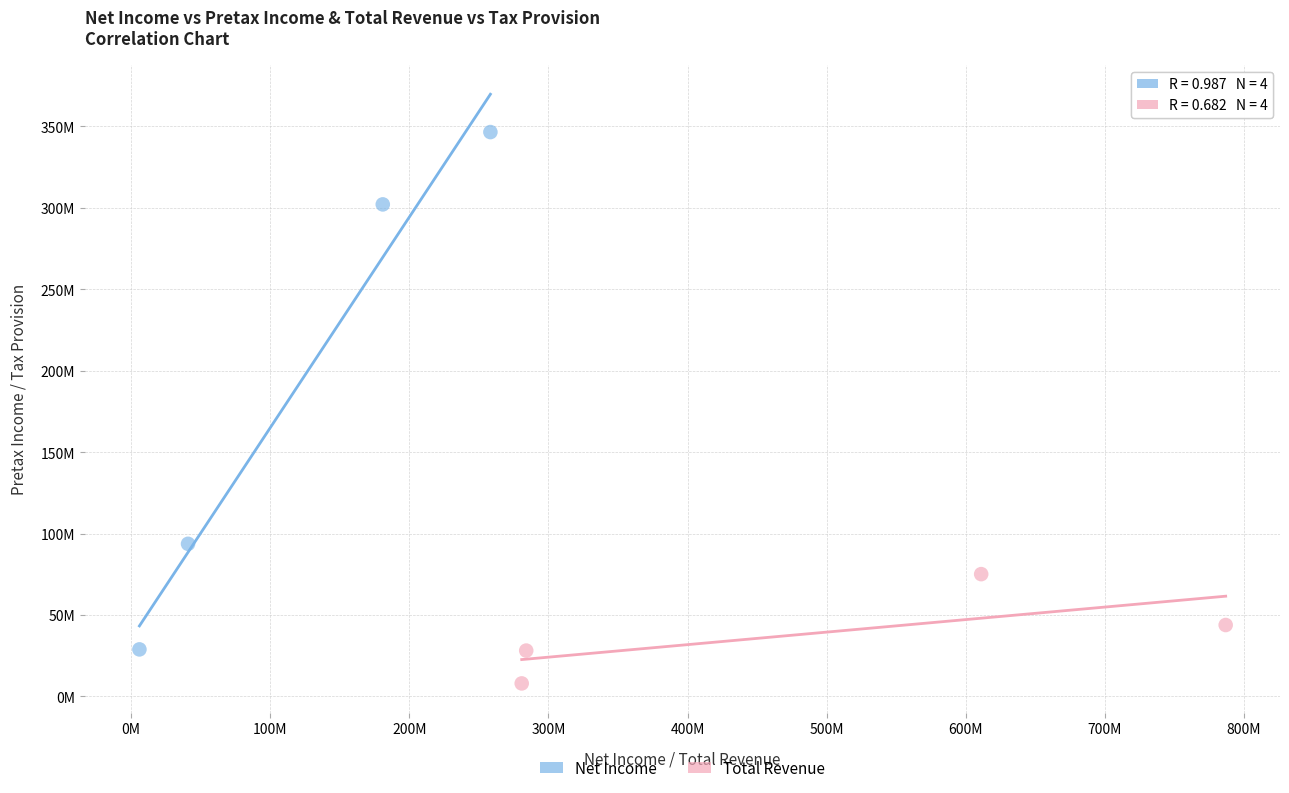

Which series has the largest Y range (max minus min)?

Net Income